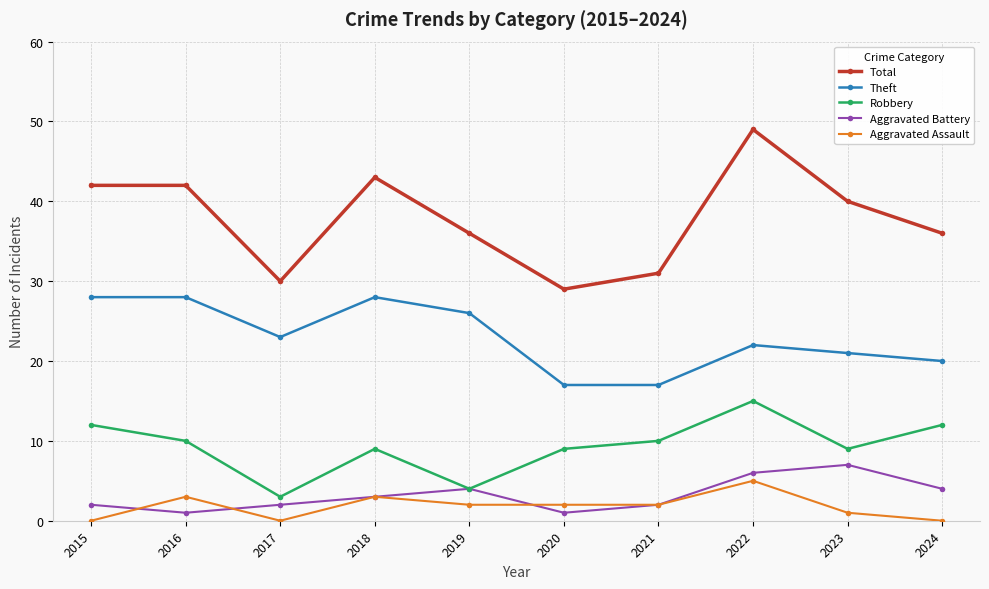

Reading left to right, what are all the values shown in this chart?

Total: 42	42	30	43	36	29	31	49	40	36
Theft: 28	28	23	28	26	17	17	22	21	20
Robbery: 12	10	3	9	4	9	10	15	9	12
Aggravated Battery: 2	1	2	3	4	1	2	6	7	4
Aggravated Assault: 0	3	0	3	2	2	2	5	1	0